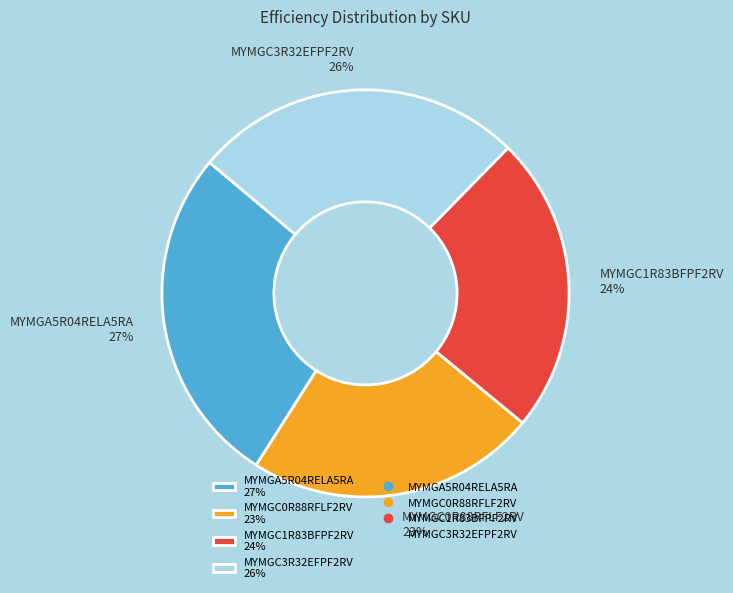

Which has a higher value, MYMGC1R83BFPF2RV 24% or MYMGC3R32EFPF2RV 26%?

MYMGC3R32EFPF2RV 26%